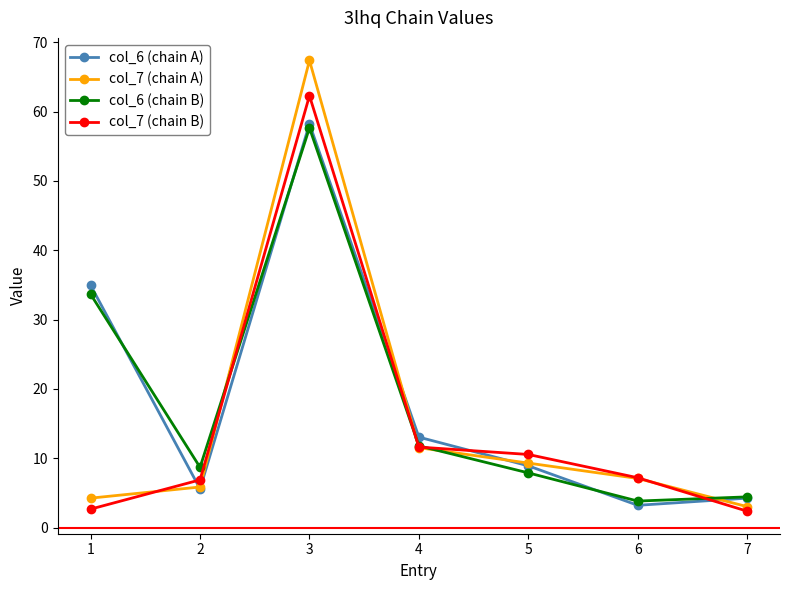

True or false: col_7 (chain A) has a value of 11.5 at 4.

True